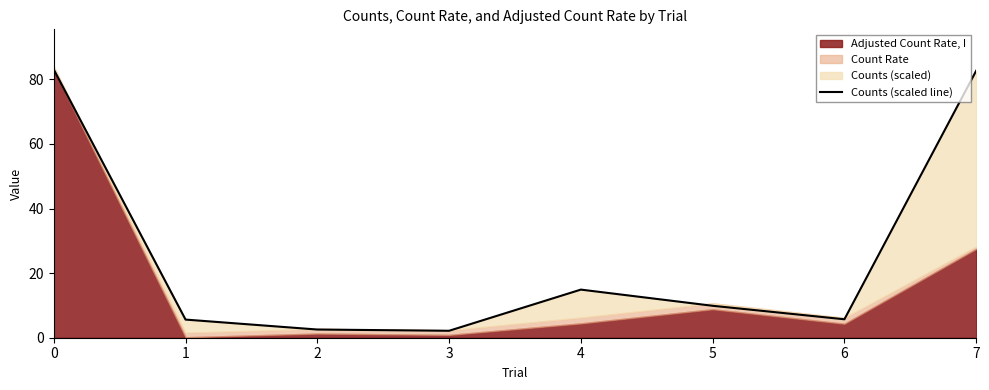

What is the value of the 5th point from the left?

14.9